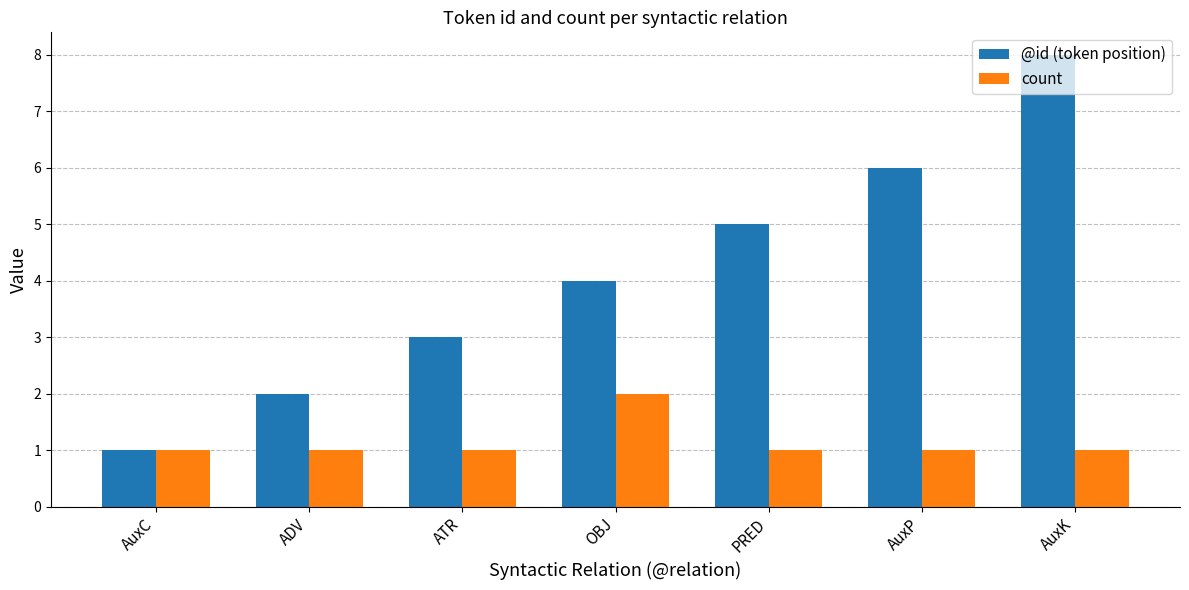

What is the label of the 2nd bar from the right?

AuxP